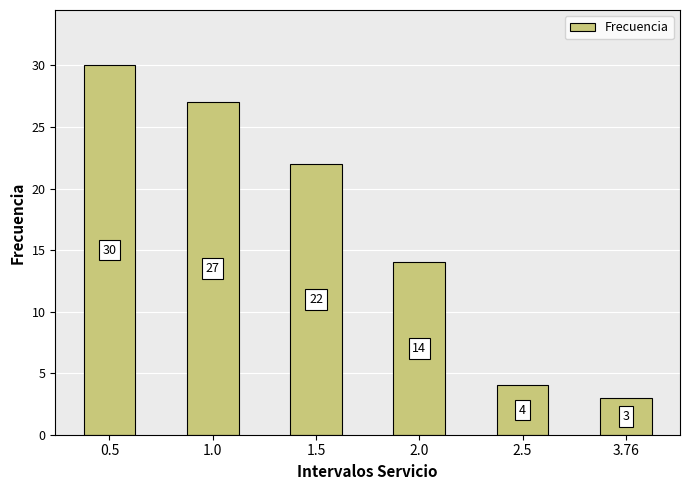

What is the maximum value shown in the chart?

30